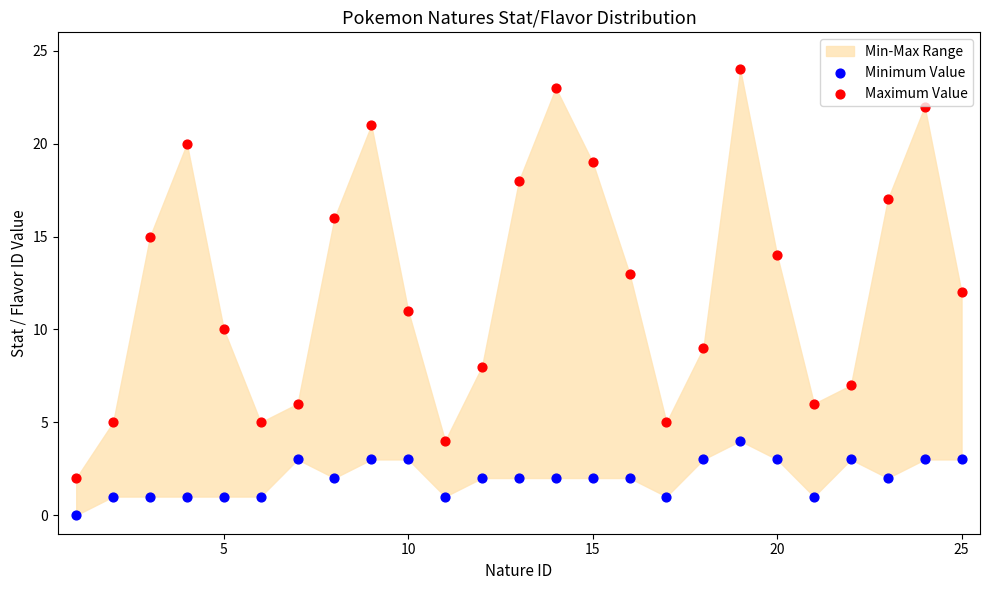

Across all data points, what is the range of X values (max minus min)?

24